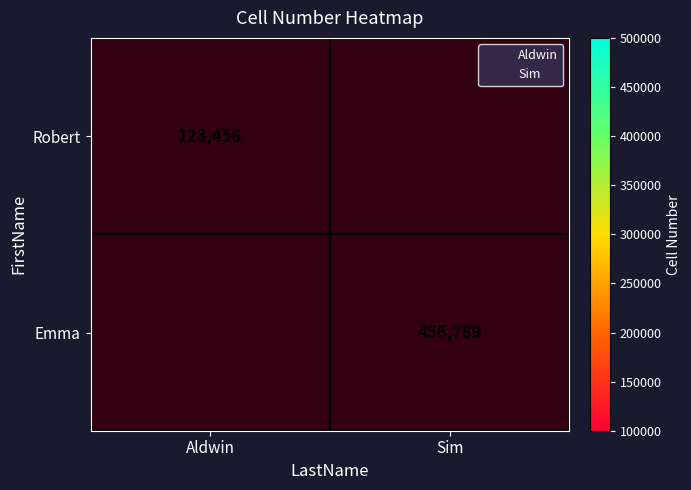

How many series are shown in this chart?

2